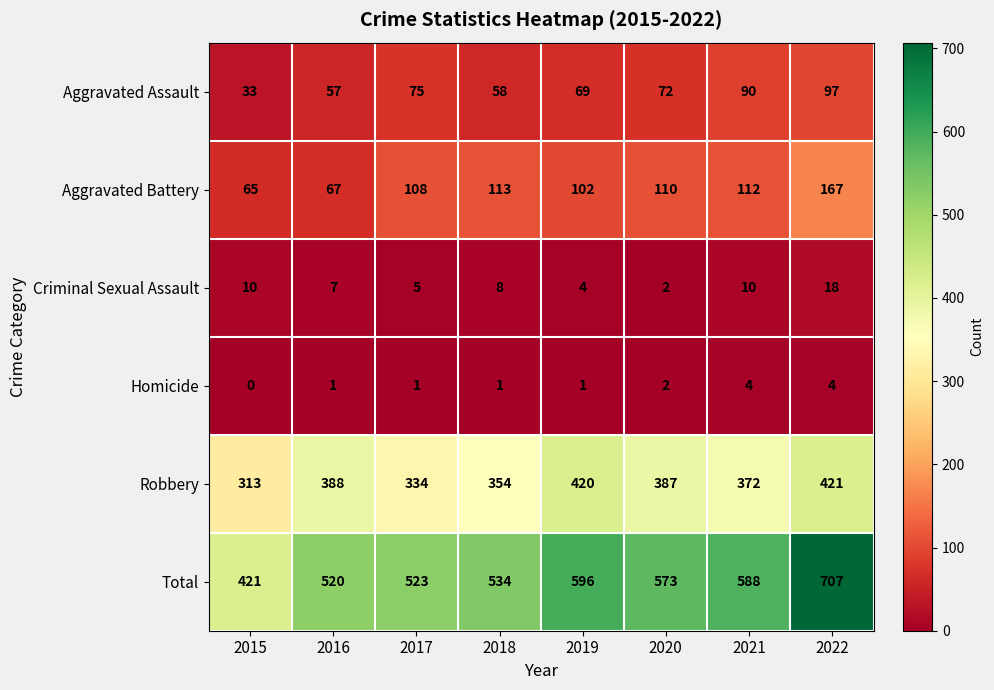

At which category is the sum across all series the highest?

2022